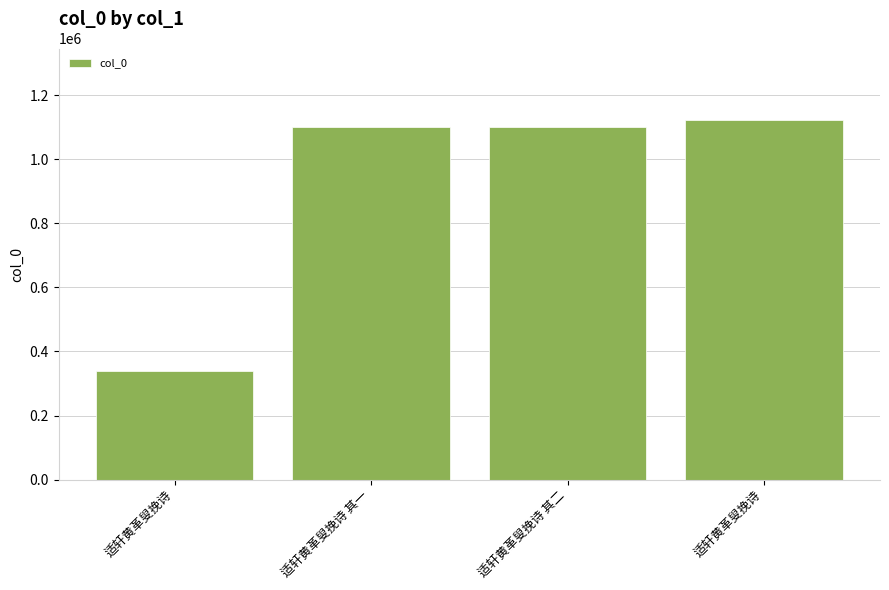

Count the number of data series in this chart.

1